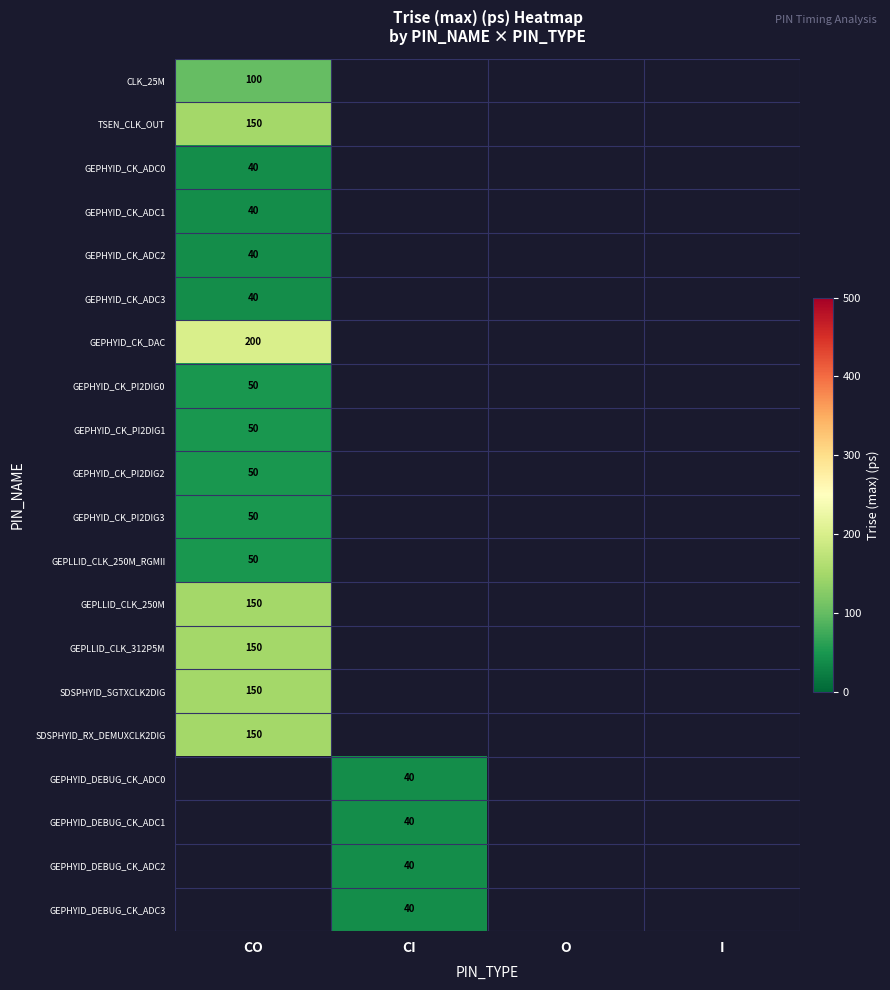

At how many categories does at least one series exceed 132?

1